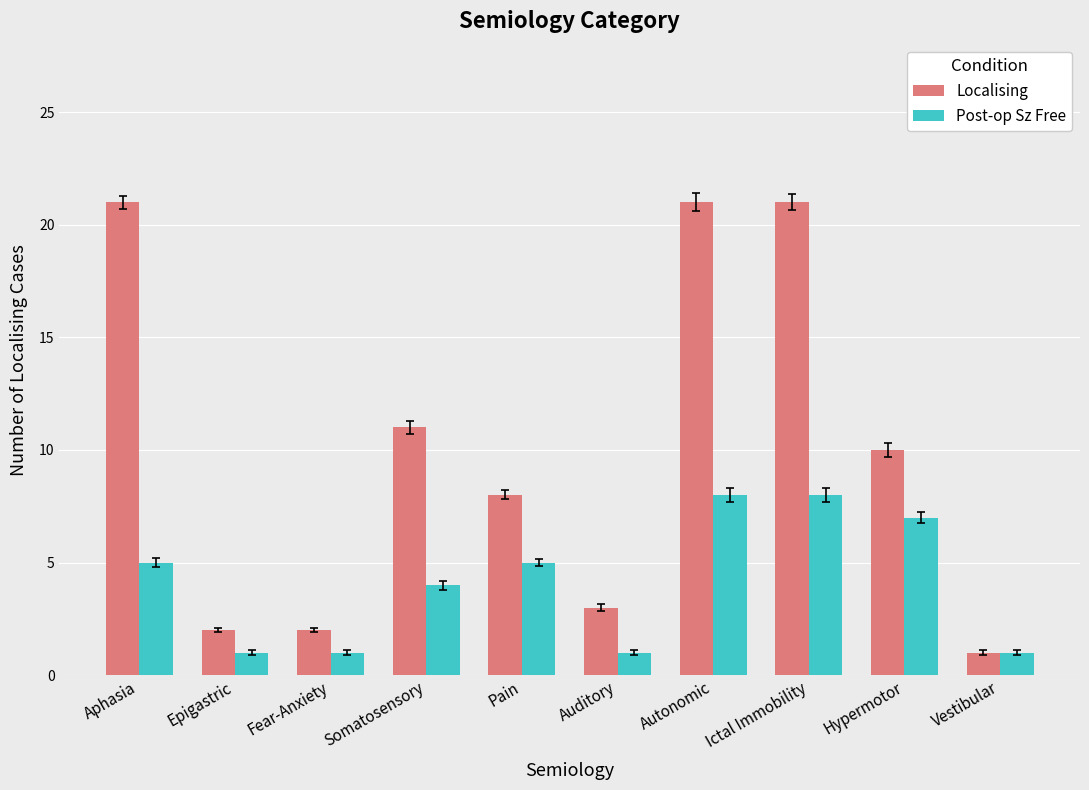

What is the maximum value shown in the chart?

21